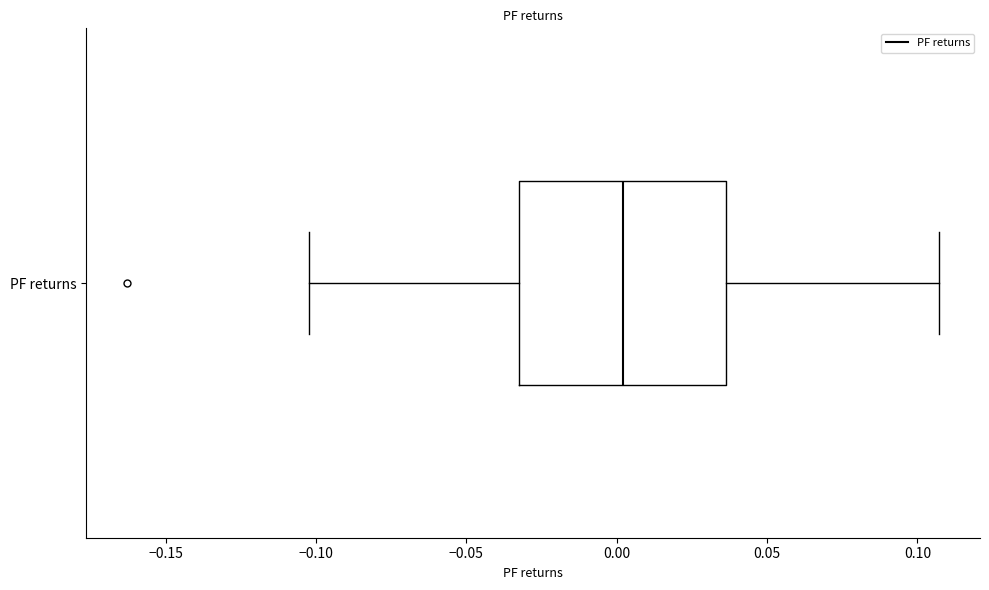

Read this box plot against the x-axis: the position of the median line, the range covered by the box, and the ends of both whiskers. The values are not printed on the chart, so give them approximately, as read against the axis.

median 0.000, box -0.035 to 0.035, whiskers -0.100 to 0.105